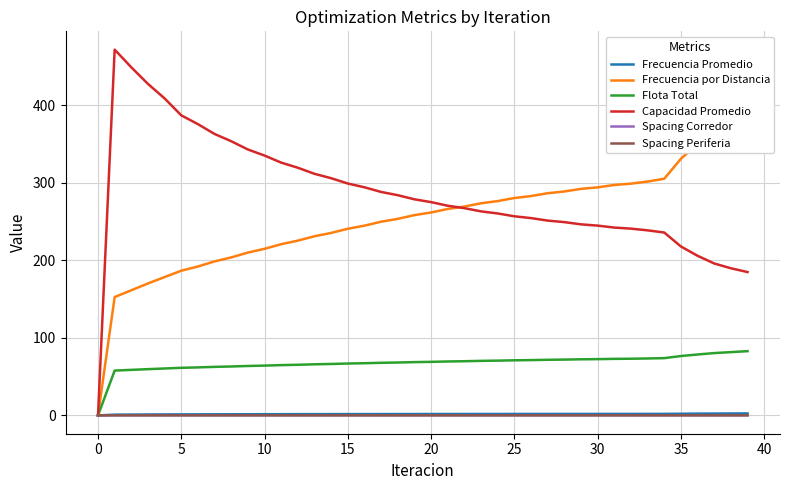

How many data points does each series have?

40